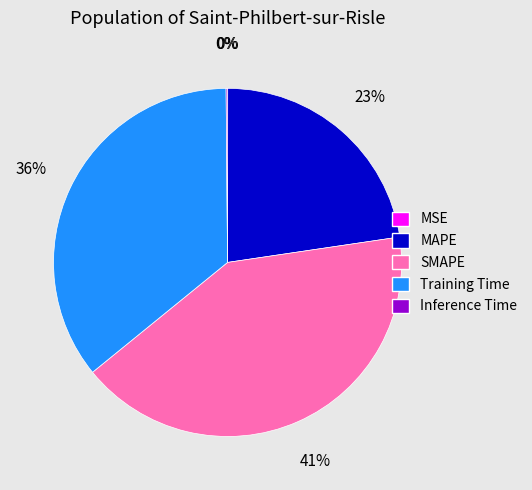

Is there any slice that represents more than half of the pie?

No